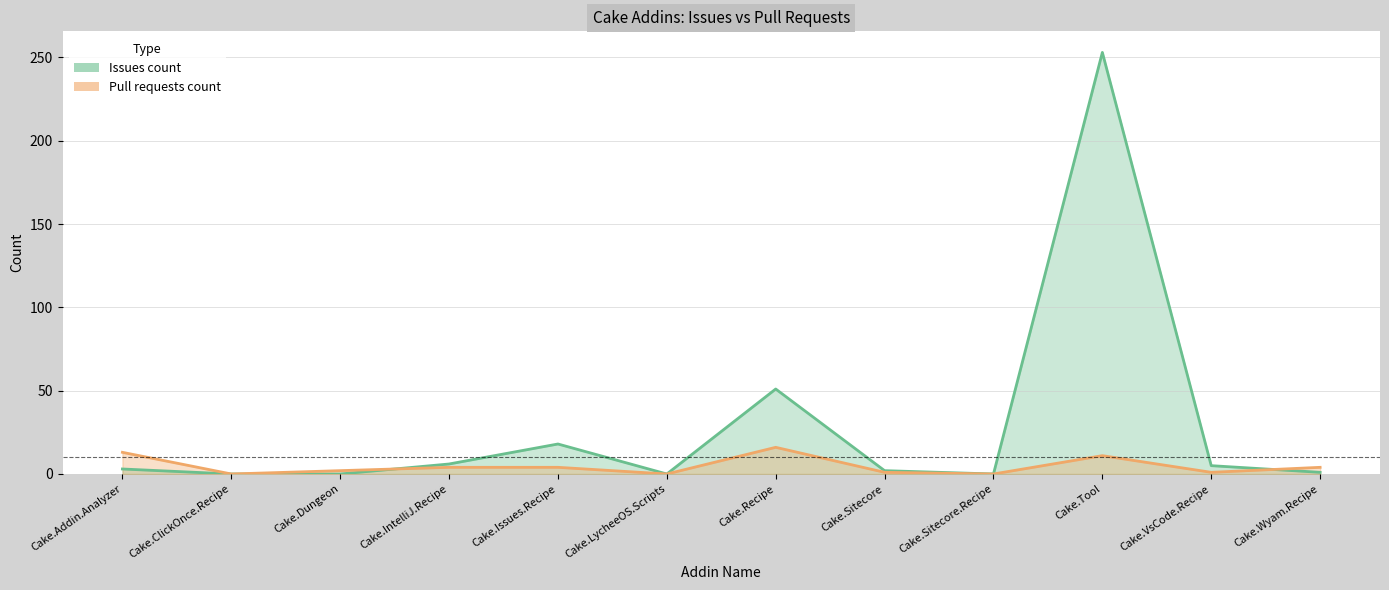

Reading left to right, extract all data points from this chart.

Issues count: 3	0	0	6	18	0	51	2	0	253	5	1
Pull requests count: 13	0	2	4	4	0	16	1	0	11	1	4